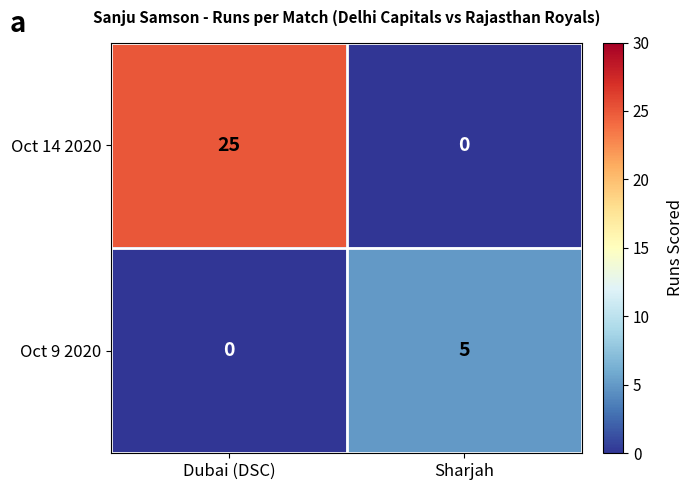

At Sharjah, list the series in order from smallest to largest.

Oct 14 2020, Oct 9 2020